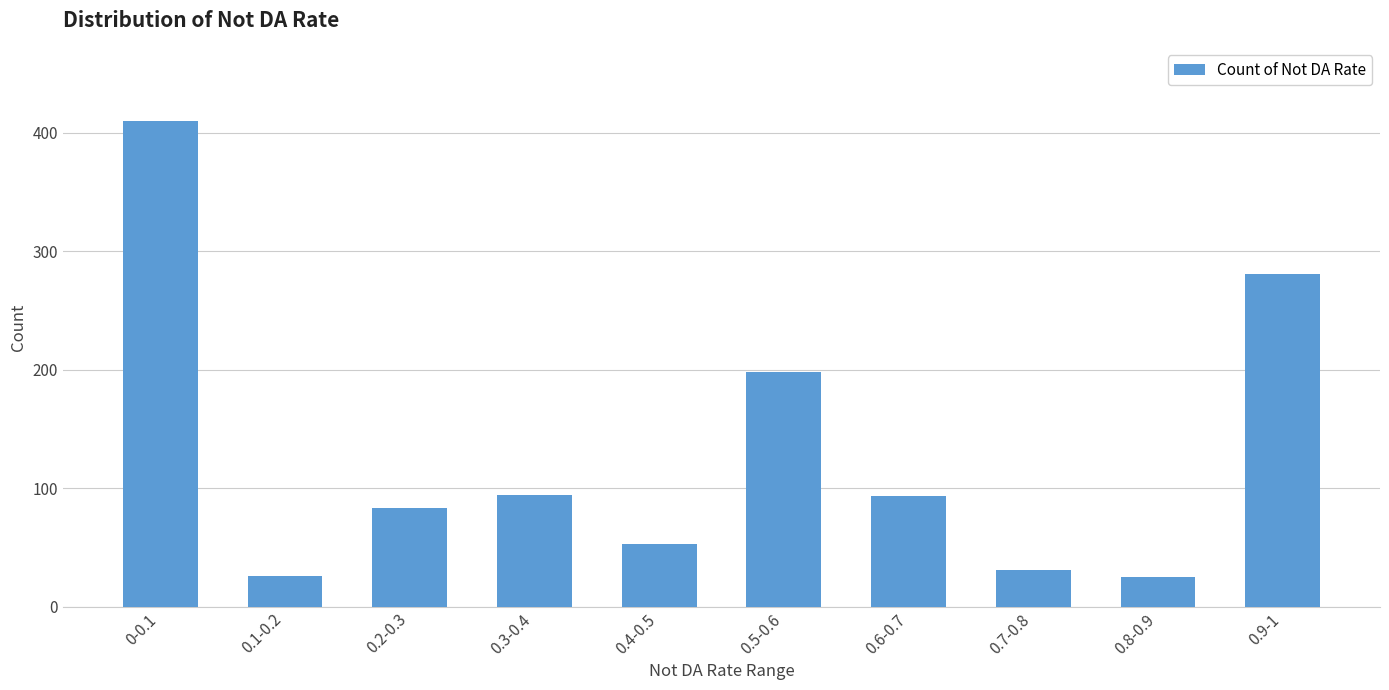

Which category has the highest value across all series?

0-0.1